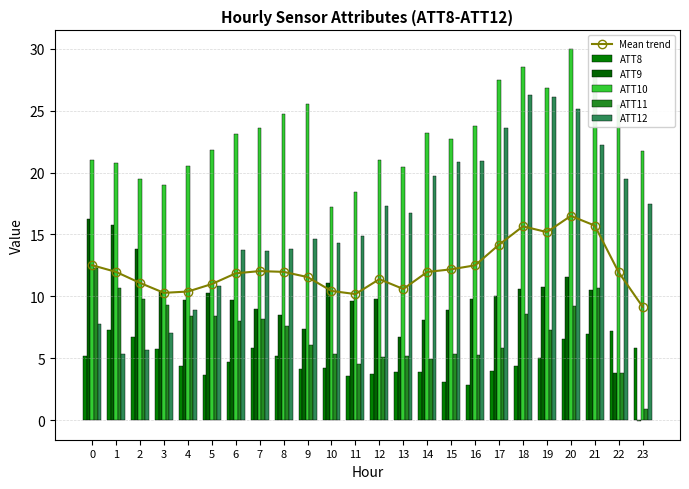

The value of Mean trend at 7 is 17.9. True or false?

False